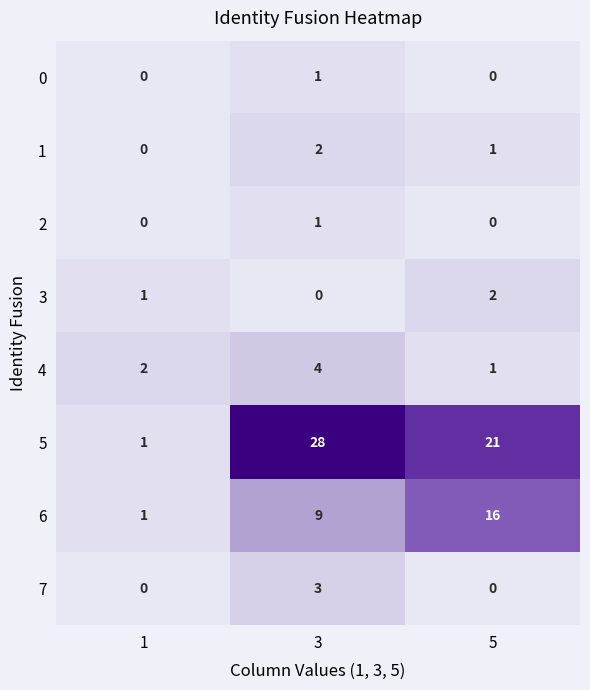

The value of 2 at 1 is 0. True or false?

True